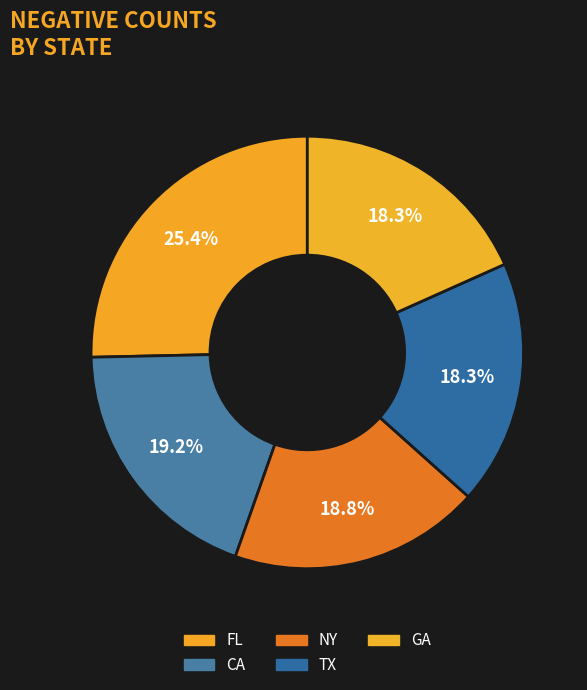

To the nearest percent, what is the difference between the largest and smallest slice percentages?

7%